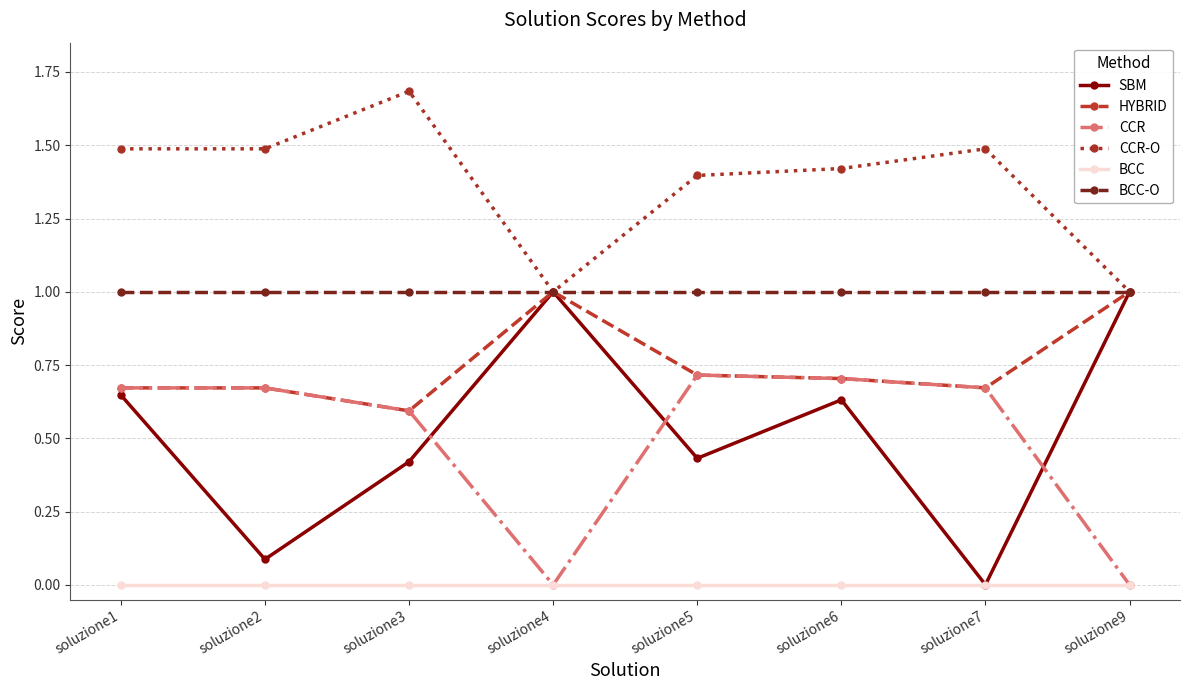

What is the total value across all series at soluzione1?

4.5